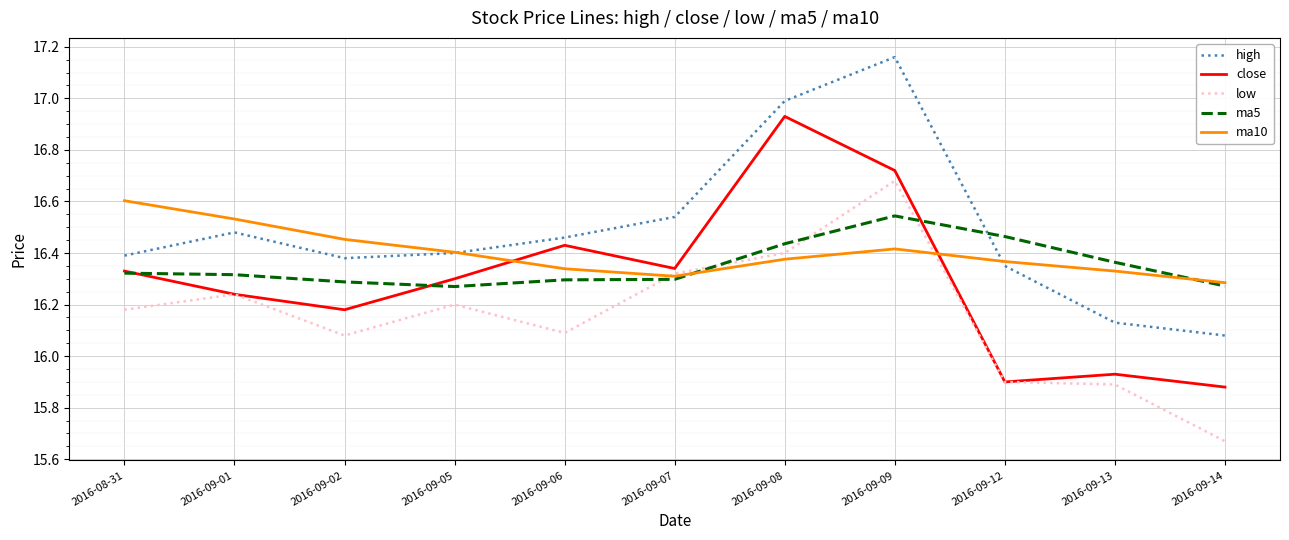

Which category has the lowest value in the low series?

2016-09-14